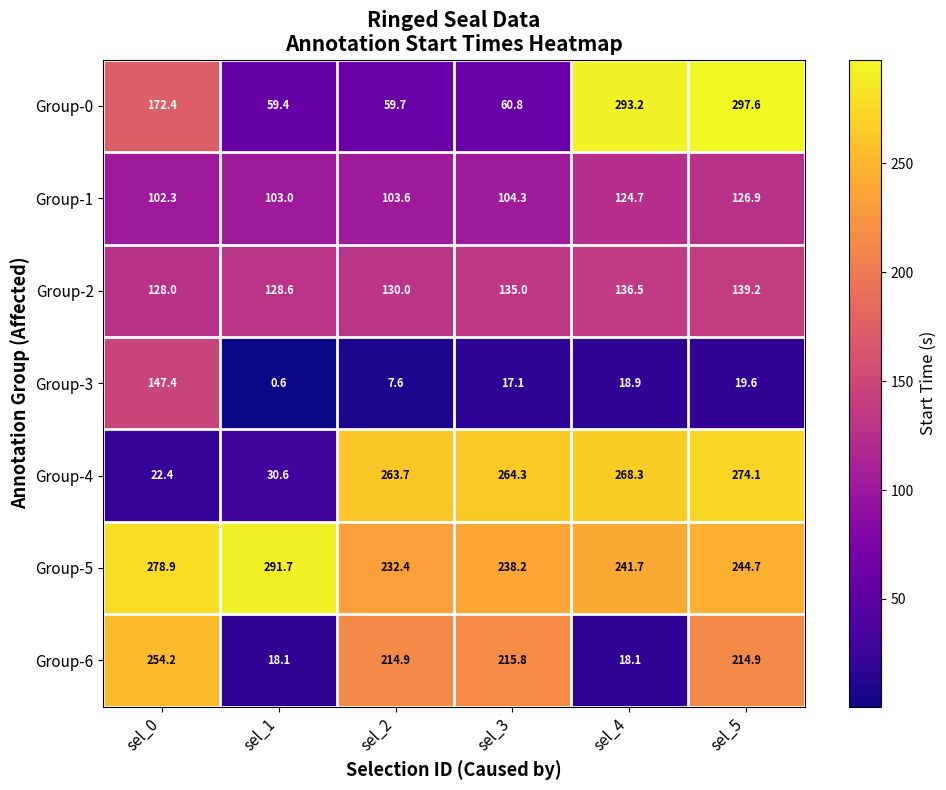

Which label corresponds to the largest value in the chart?

sel_5